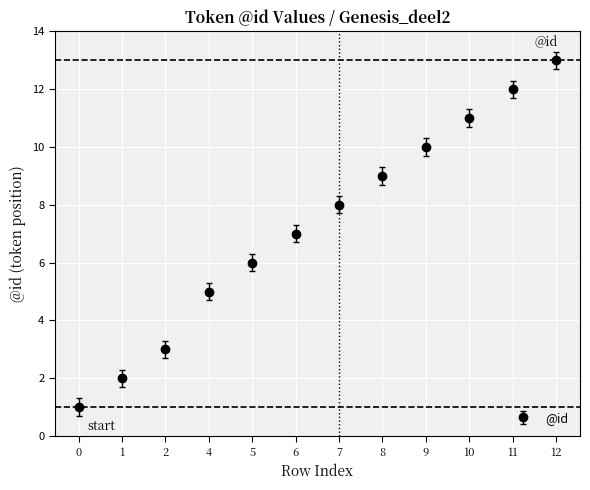

What is the sum of the values at 8 and 10?

20